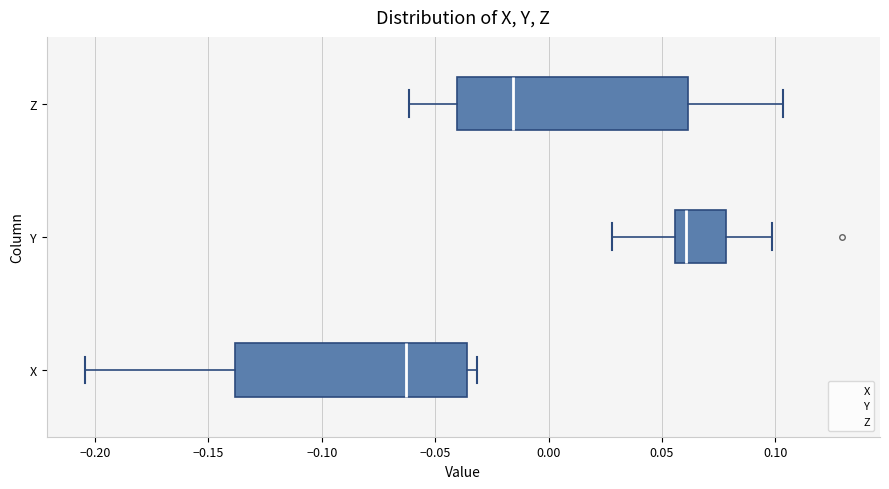

Which box has the furthest to the left median line?

X